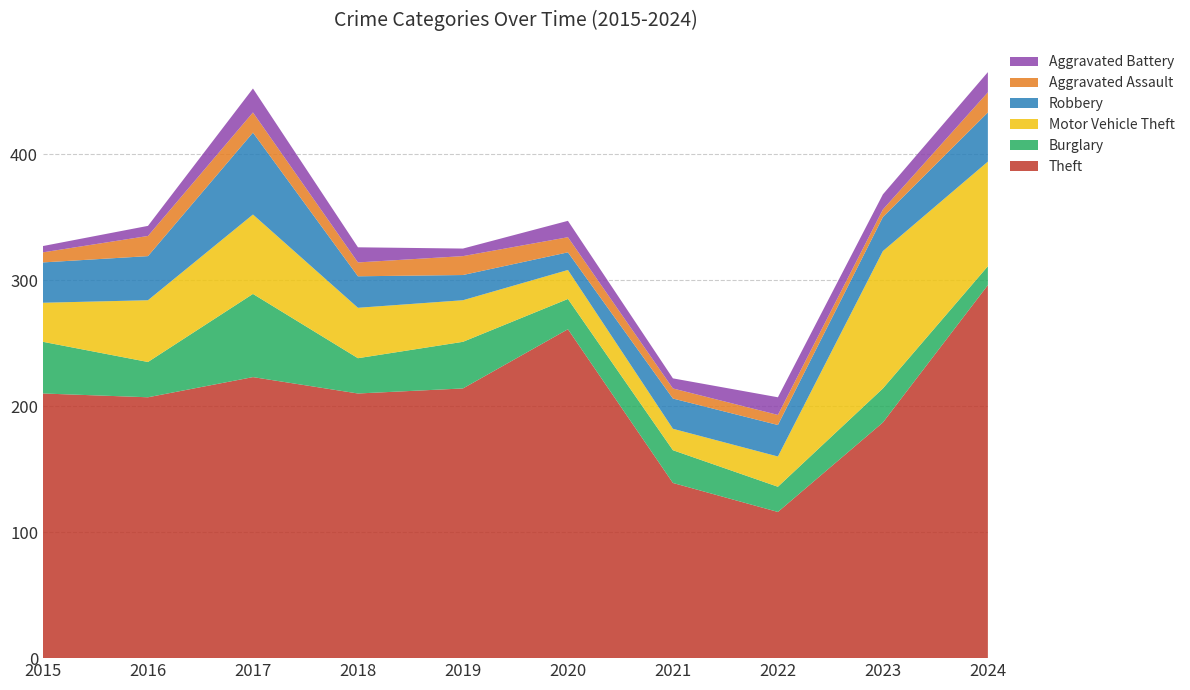

Reading left to right, what are all the values shown in this chart?

Theft: 2015=210	2016=207	2017=223	2018=210	2019=214	2020=261	2021=139	2022=116	2023=187	2024=296
Burglary: 2015=41	2016=28	2017=66	2018=28	2019=37	2020=24	2021=26	2022=20	2023=27	2024=15
Motor Vehicle Theft: 2015=31	2016=49	2017=63	2018=40	2019=33	2020=23	2021=17	2022=24	2023=109	2024=83
Robbery: 2015=32	2016=35	2017=65	2018=25	2019=20	2020=14	2021=24	2022=25	2023=27	2024=39
Aggravated Assault: 2015=8	2016=16	2017=16	2018=11	2019=15	2020=12	2021=8	2022=8	2023=6	2024=16
Aggravated Battery: 2015=5	2016=8	2017=19	2018=12	2019=6	2020=13	2021=8	2022=14	2023=12	2024=16